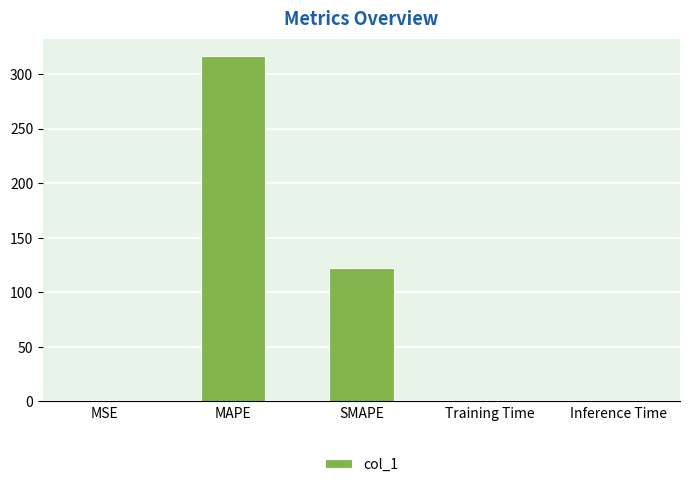

How many series are shown in this chart?

1